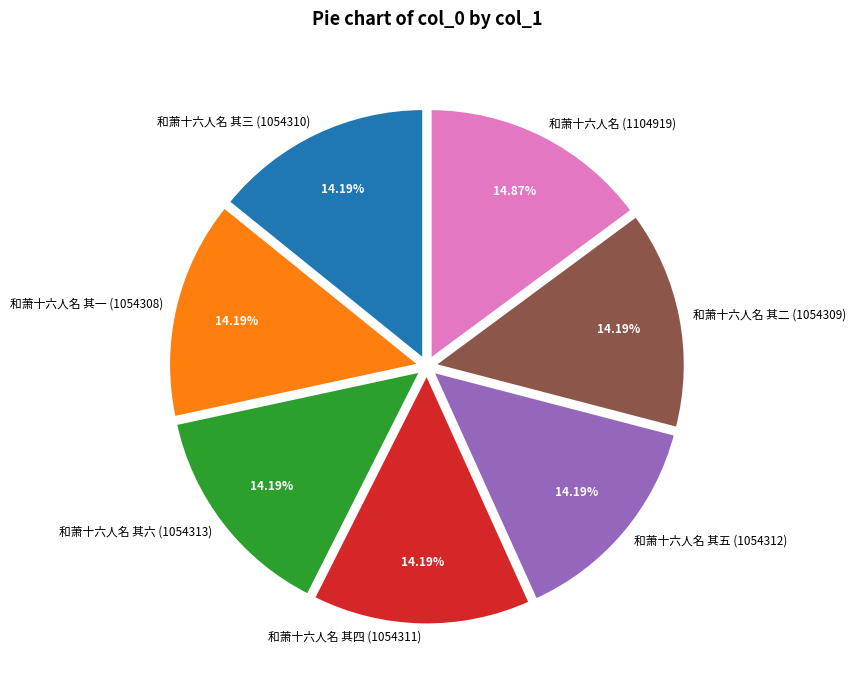

Combined, do 和萧十六人名 其六 (1054313) and 和萧十六人名 其四 (1054311) account for over 50%?

No